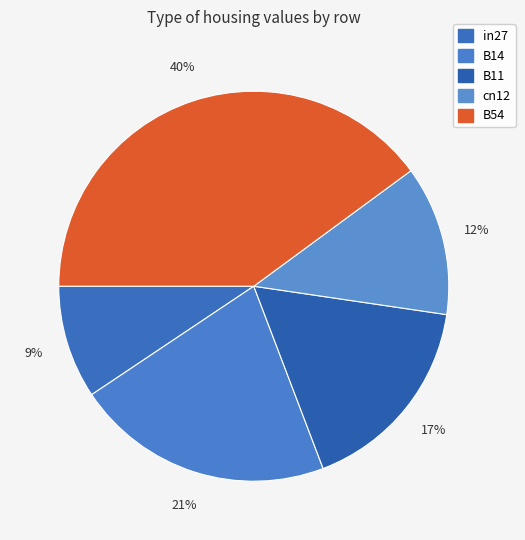

To the nearest percent, what percentage of the pie is B54?

40%